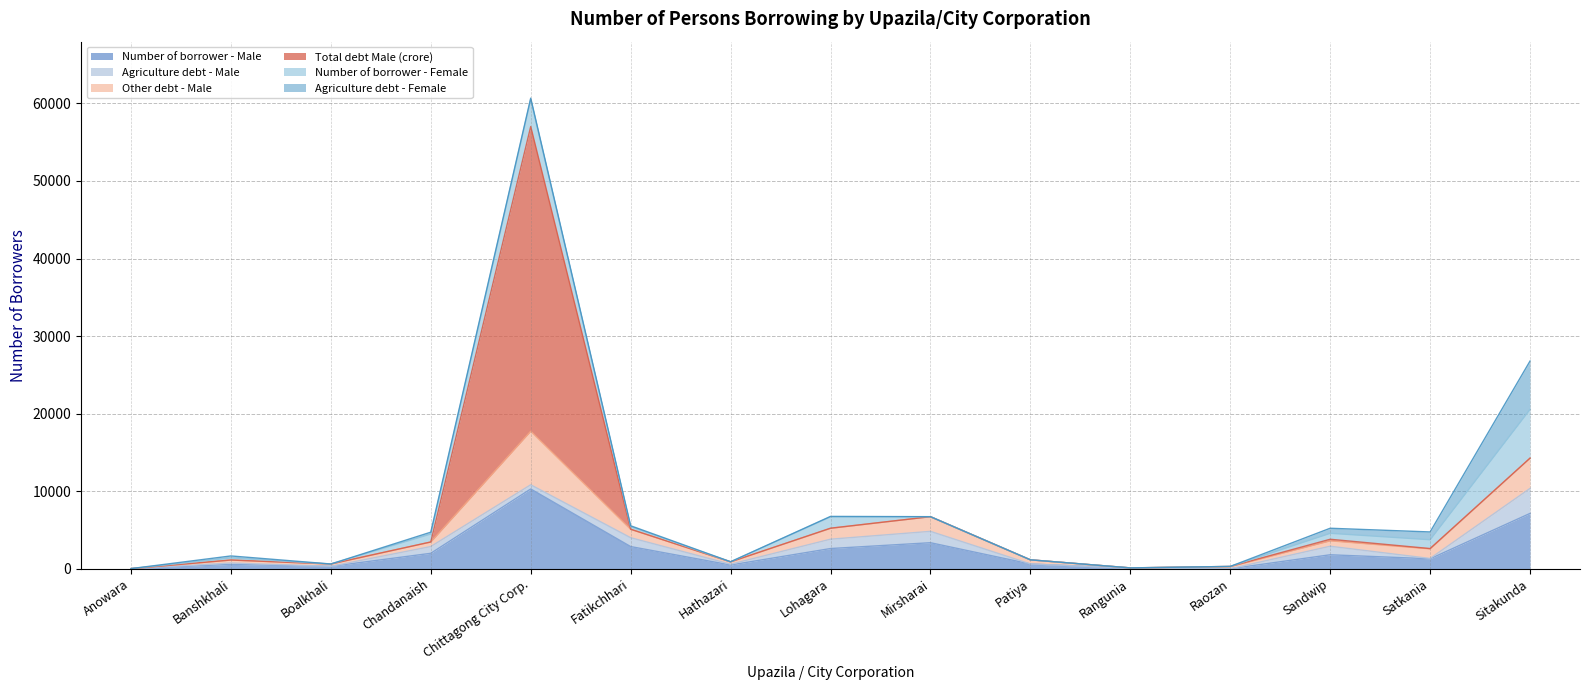

True or false: Agriculture debt - Female has more than 2 points higher than both neighbors.

True